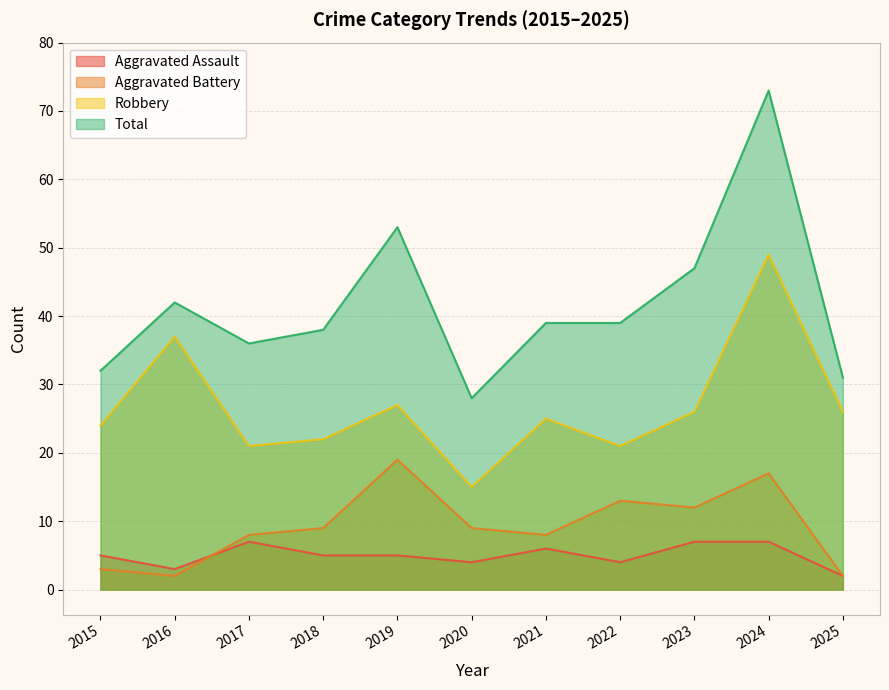

True or false: Aggravated Battery and Aggravated Assault cross at least once.

True